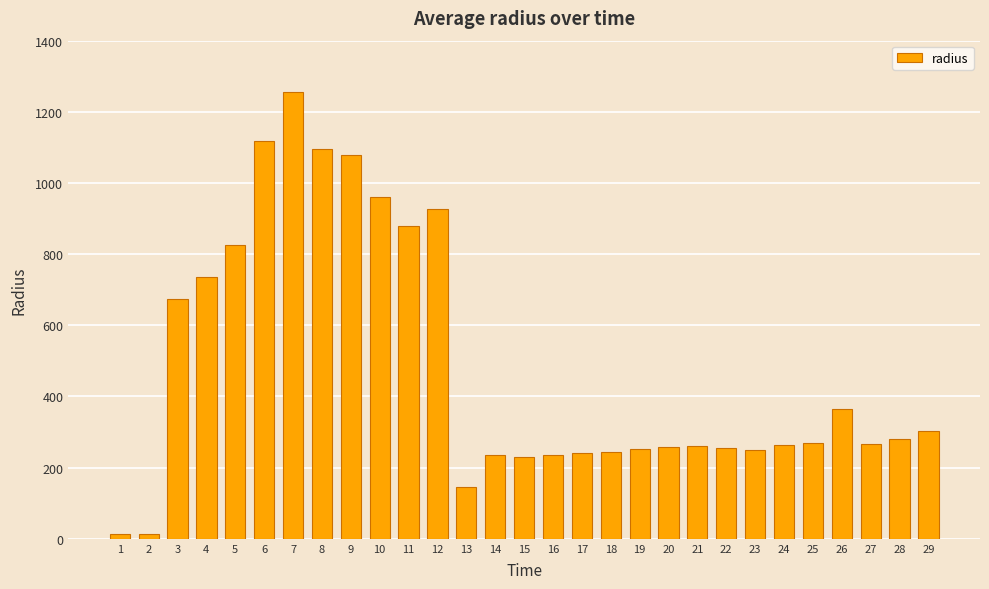

What is the change in value from 12 to 16?

-691.4